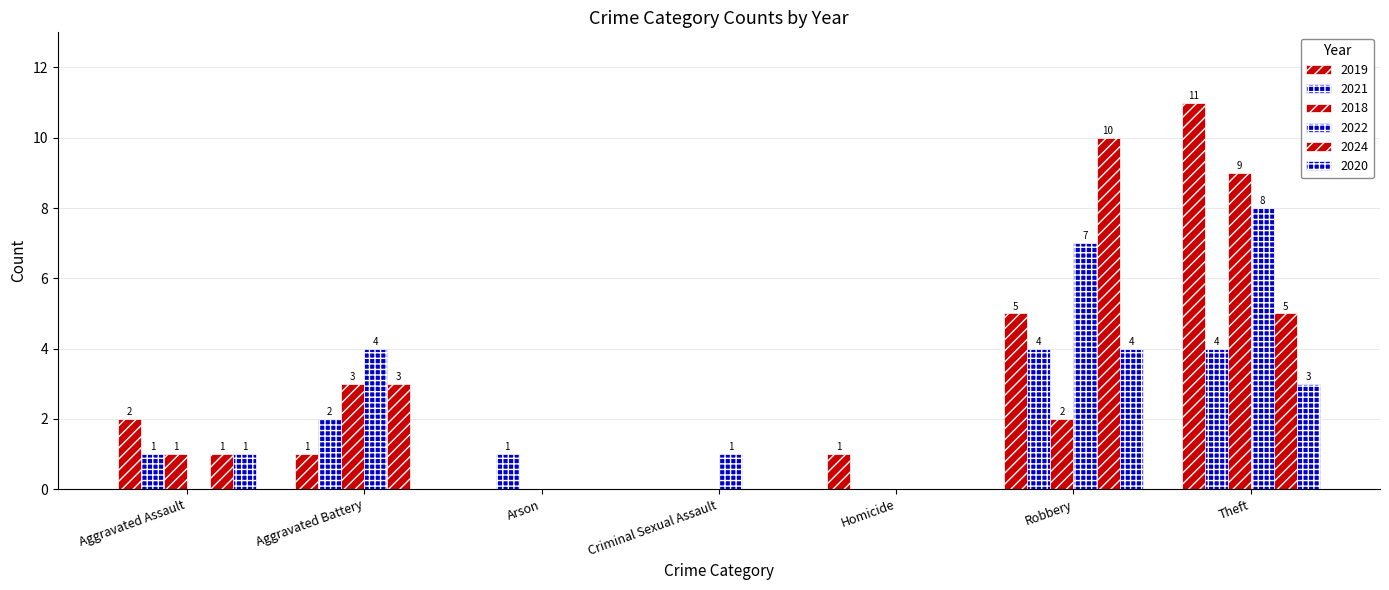

What is the sum of the 2019 values at Aggravated Battery and Criminal Sexual Assault?

1